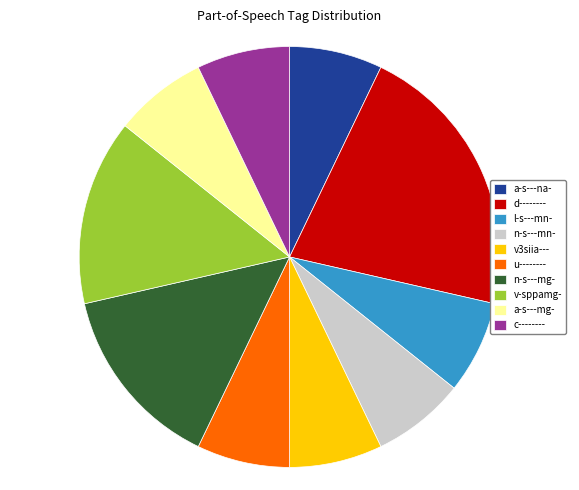

Is it true that n-s---mn- is 7% of the pie?

True